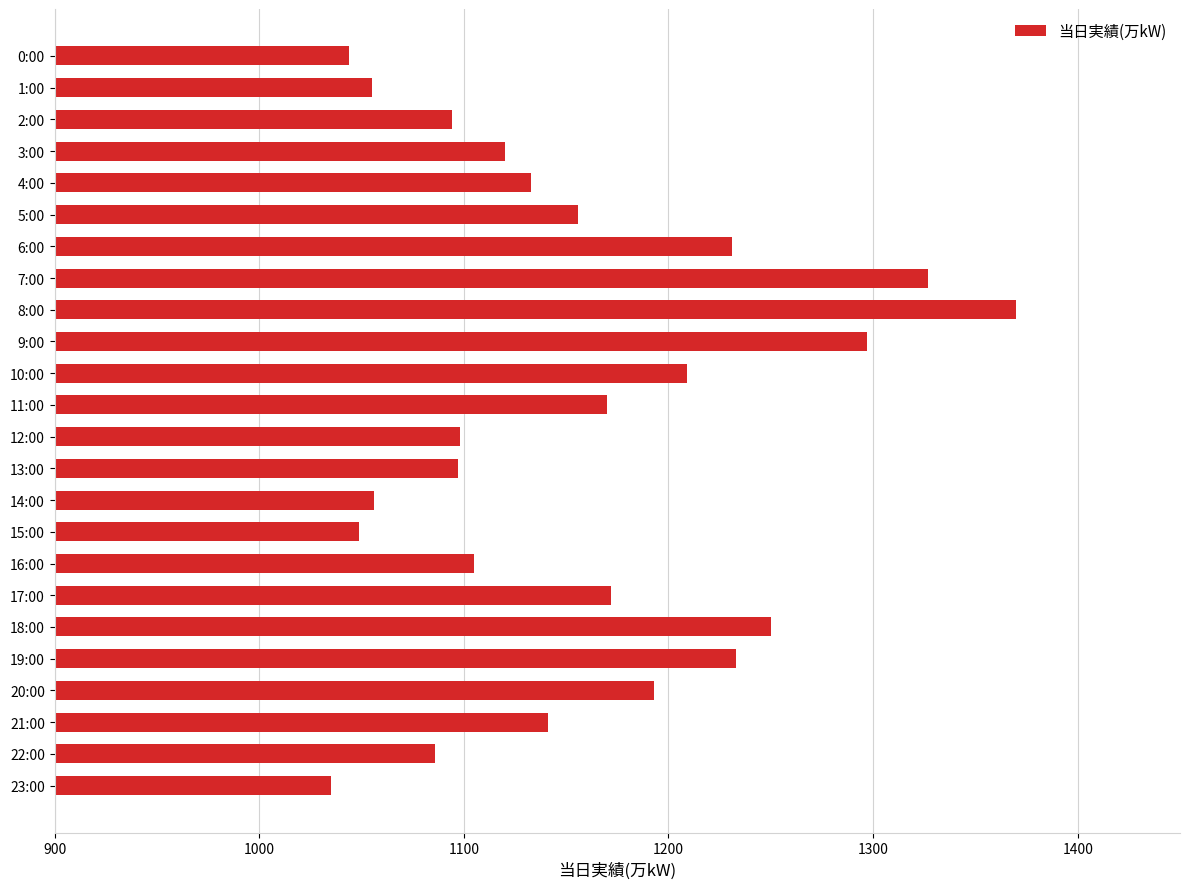

What is the value of the 3rd bar from the top?

1094